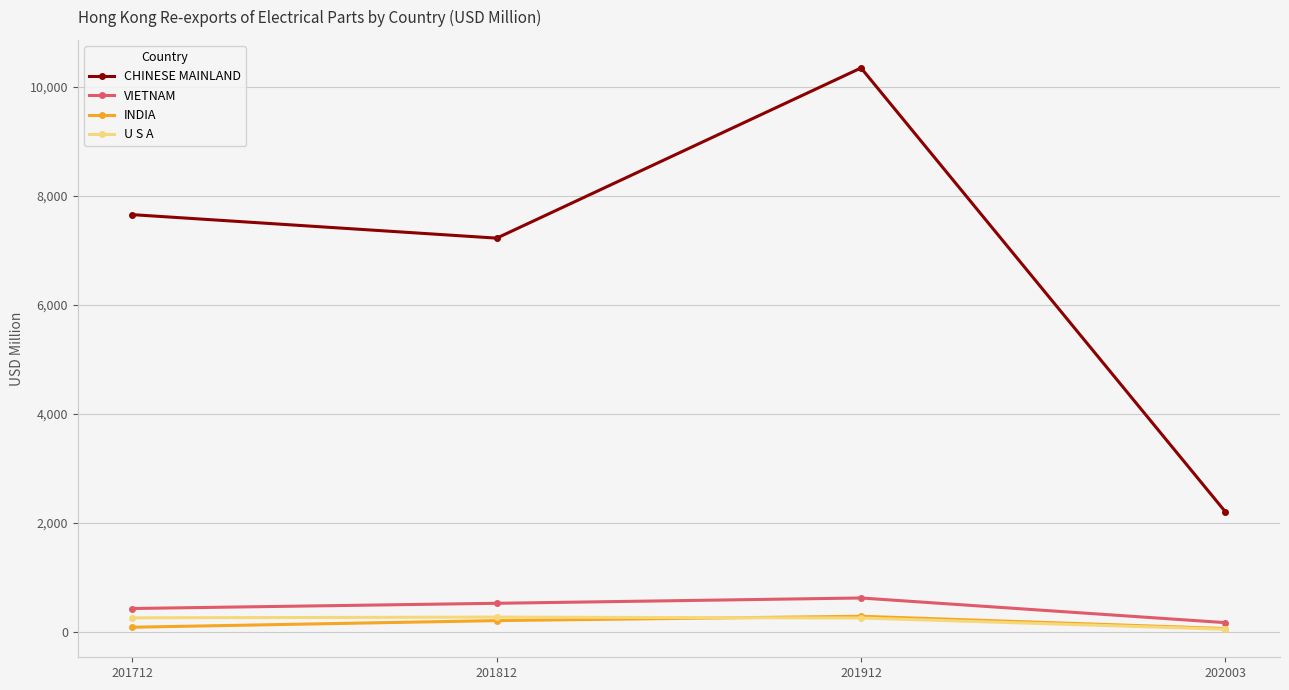

Which series has the largest range (max minus min)?

CHINESE MAINLAND